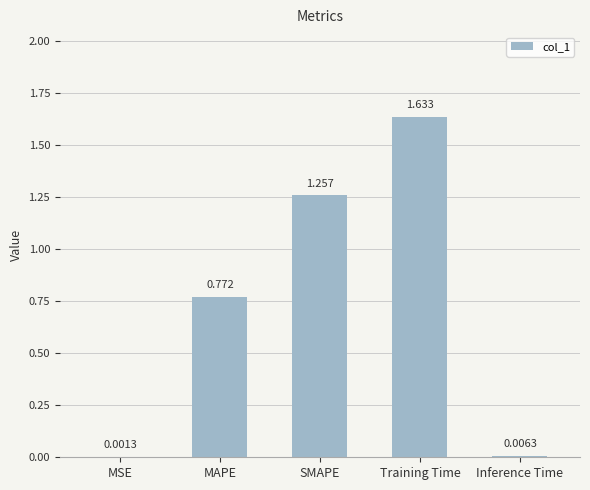

Which has a higher value, MSE or Training Time?

Training Time